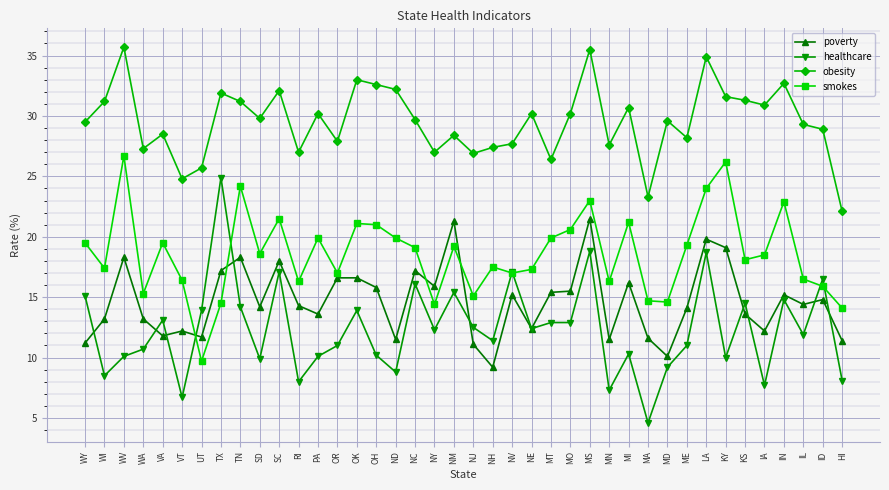

Which series has the largest total across all categories?

obesity